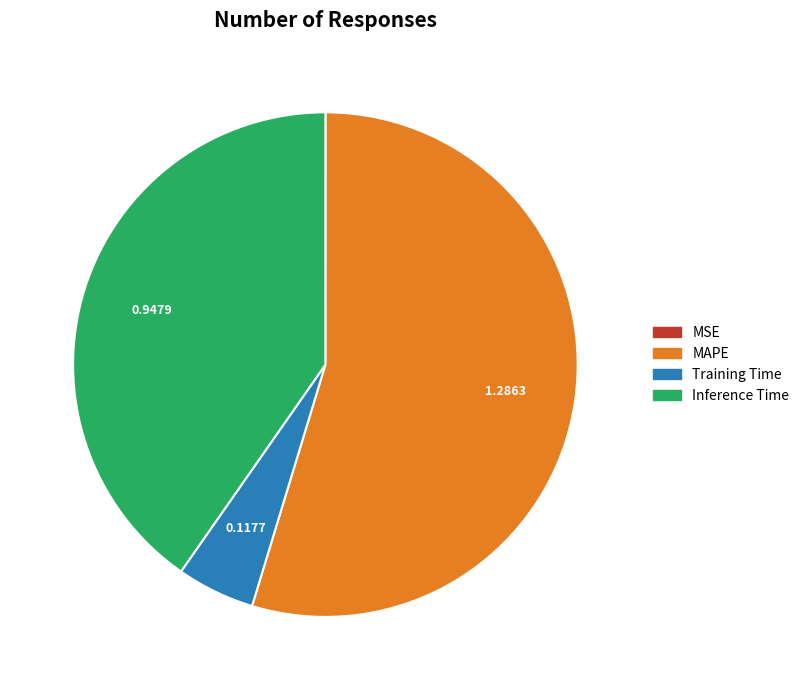

Is the sum of Training Time and MAPE greater than half?

Yes